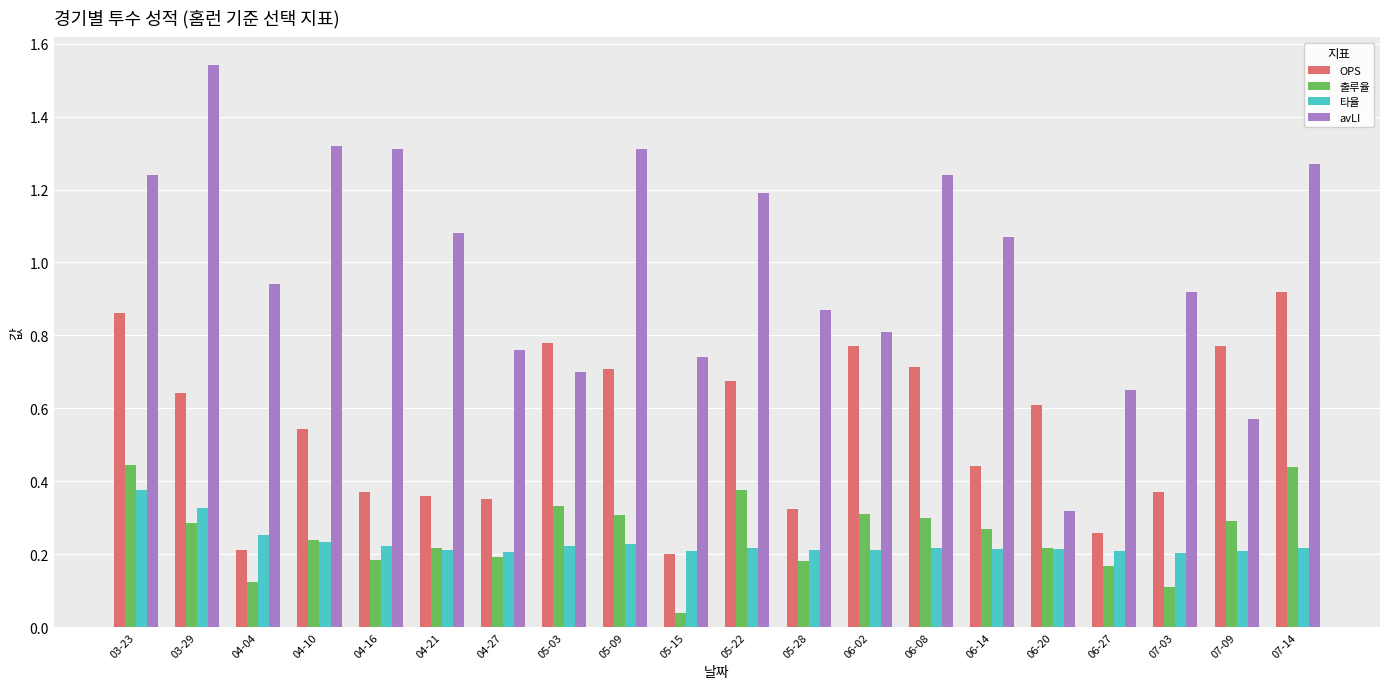

Rank the series by their maximum value, from highest to lowest.

avLI, OPS, 출루율, 타율